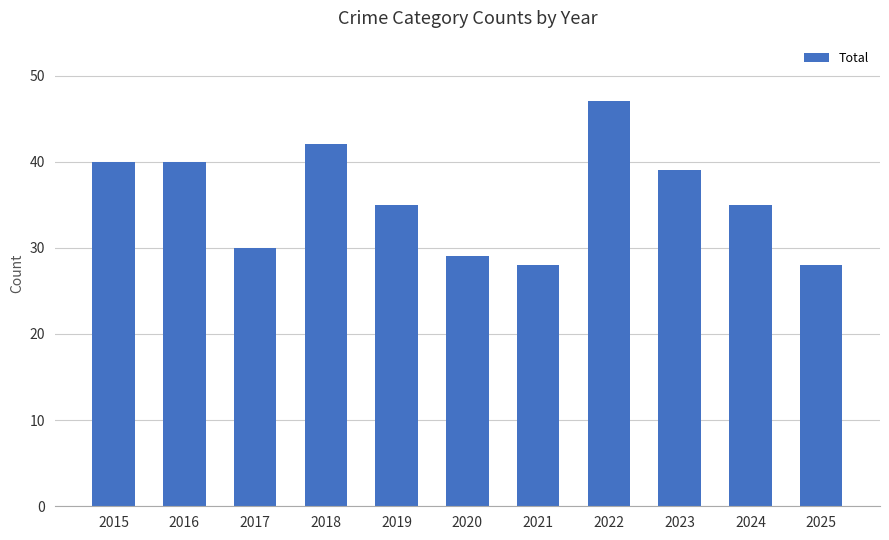

What is the approximate value at 2015?

40